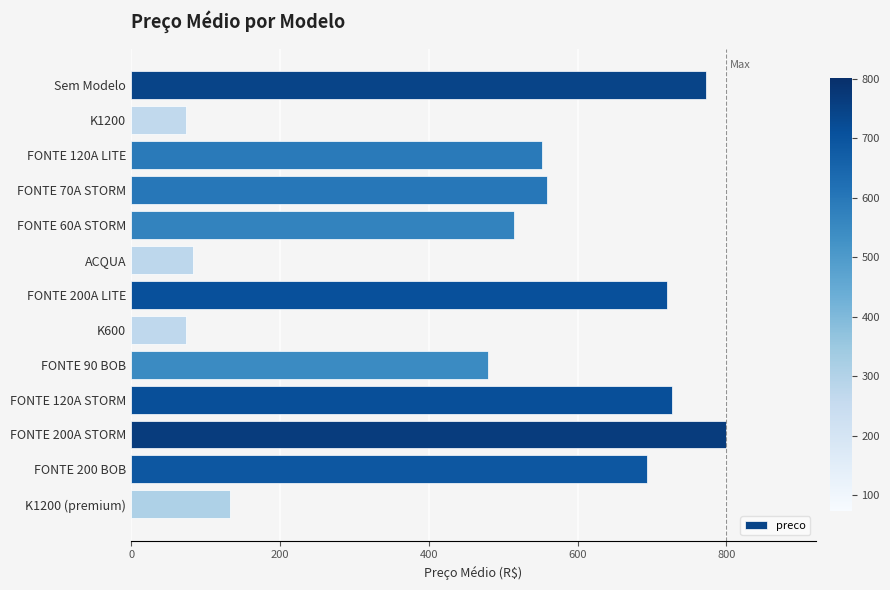

What is the change in value from K1200 to FONTE 70A STORM?

+485.3